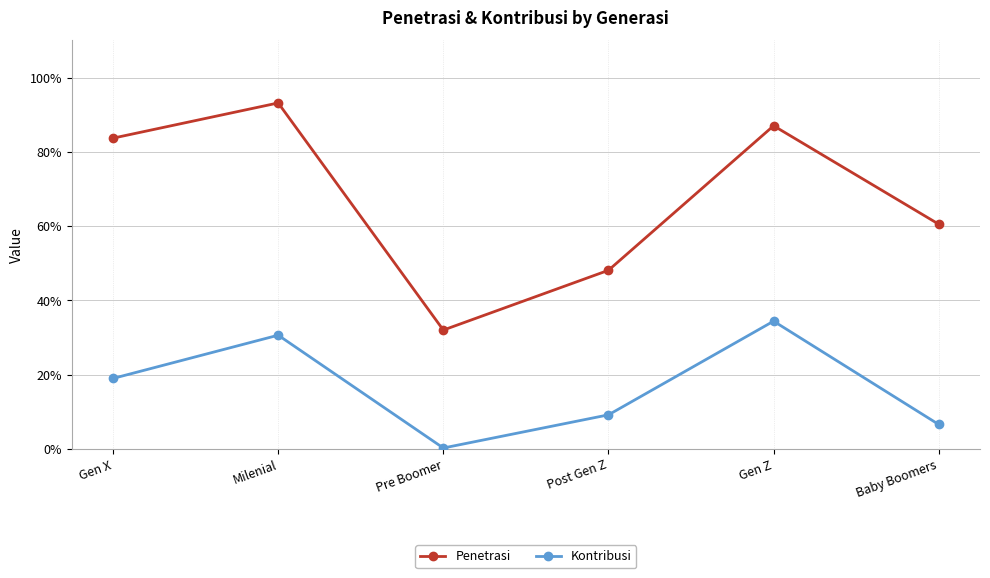

Where is Penetrasi nearest to the value 0?

Pre Boomer